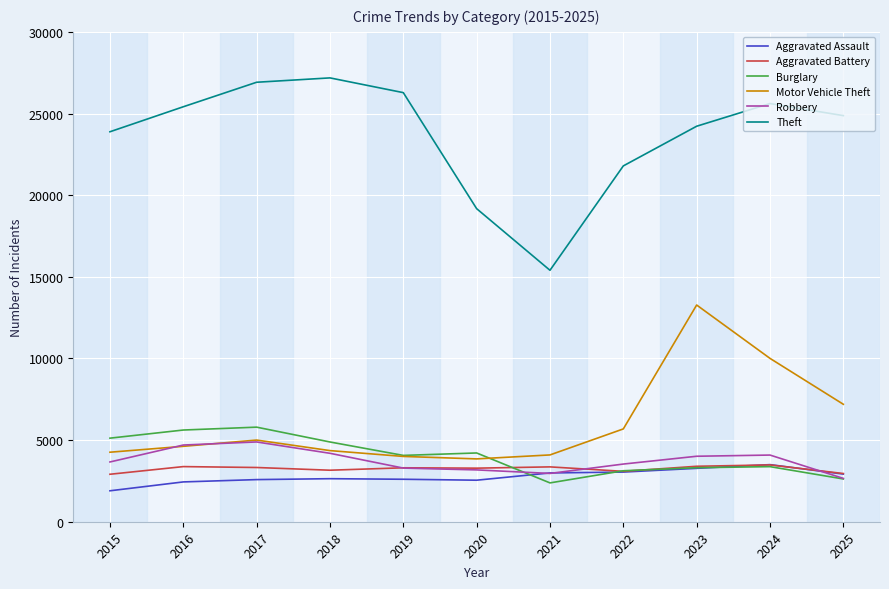

Which series has the largest range (max minus min)?

Theft